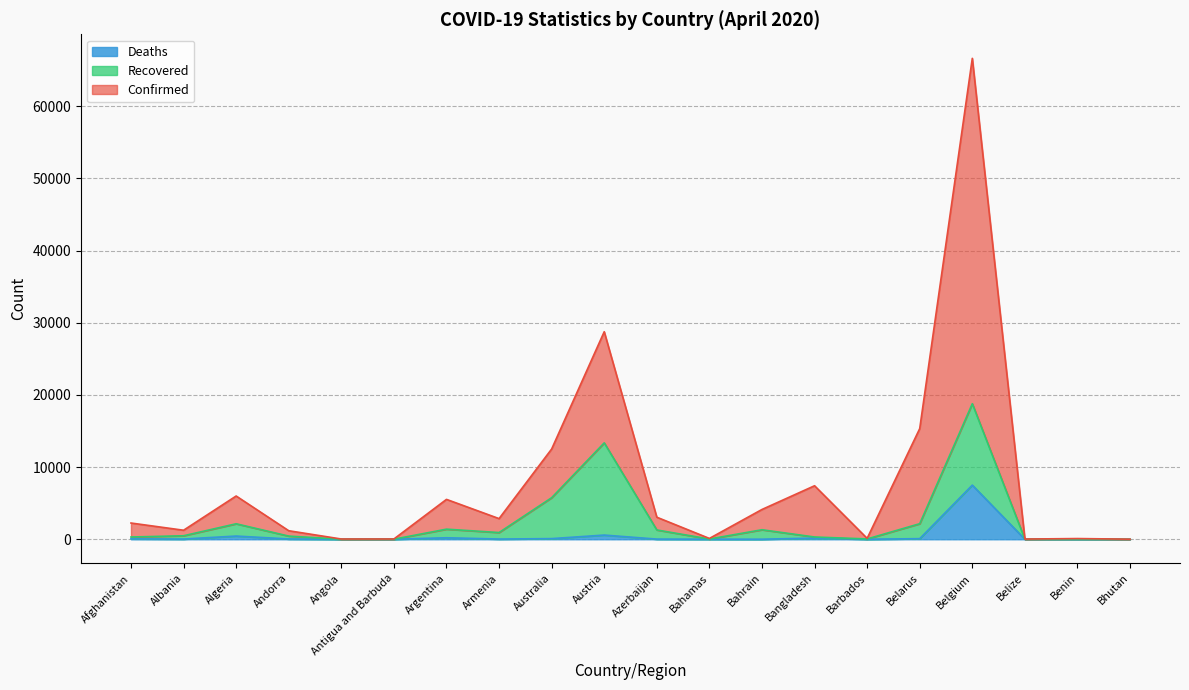

Which series has the largest total across all categories?

Confirmed